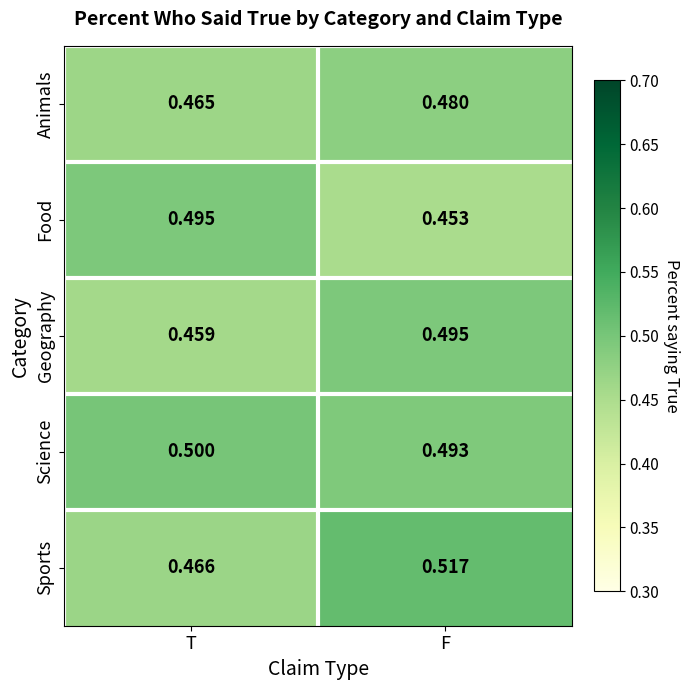

At which label is Sports closest to 0?

T